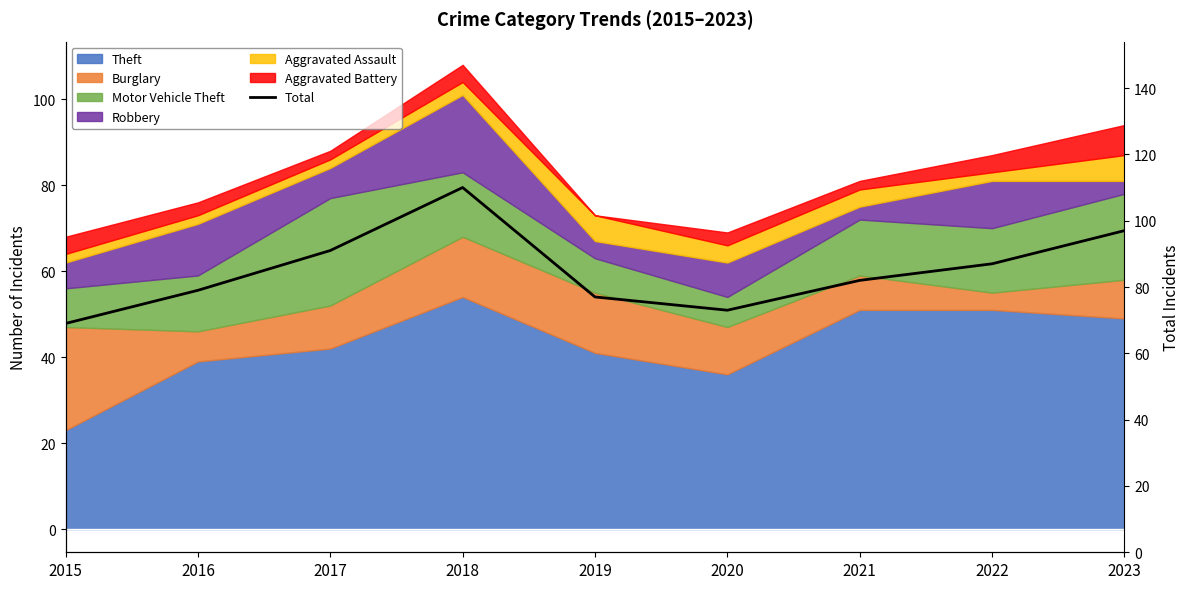

What is the difference between the values at 2017 and 2022?

4